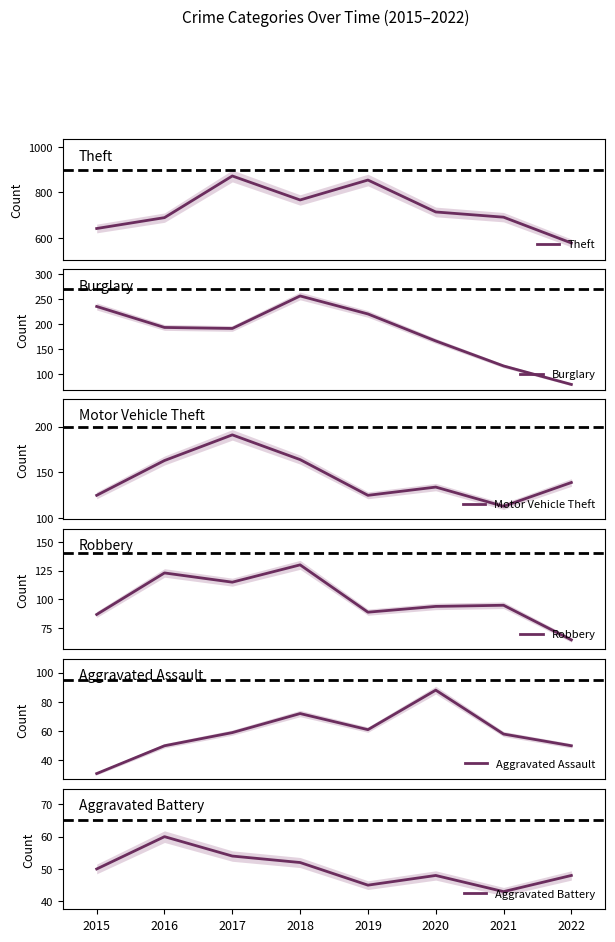

How many values in the Motor Vehicle Theft series are below 139?

4